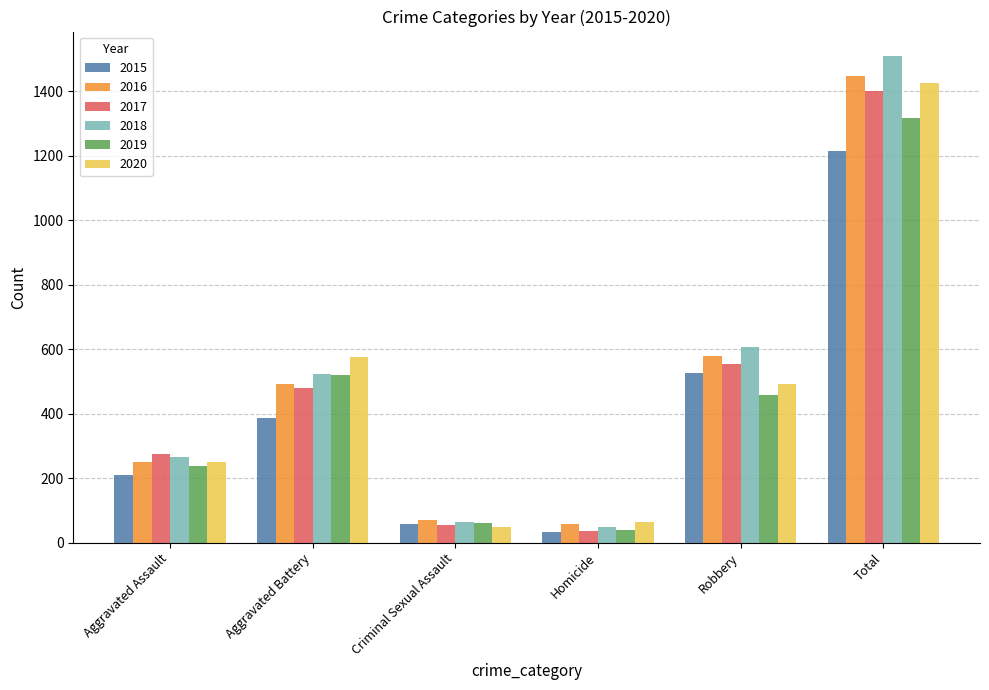

Which series has the largest range (max minus min)?

2018